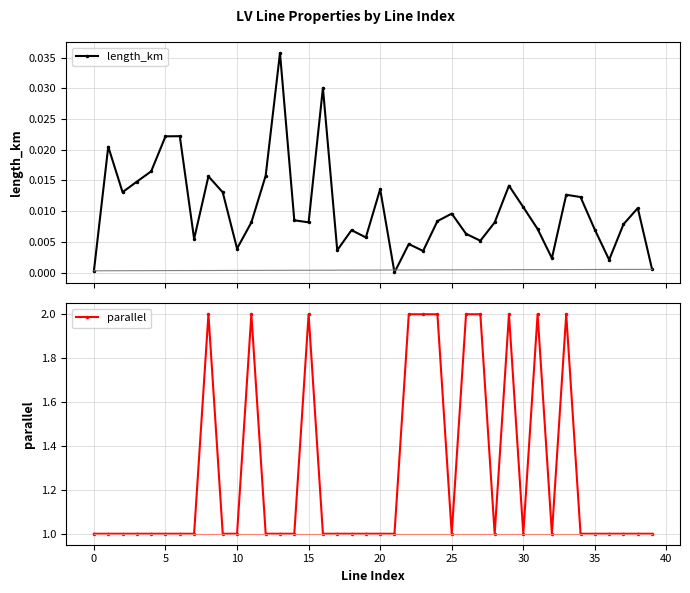

The parallel series shows 1.5 at 18. True or false?

False